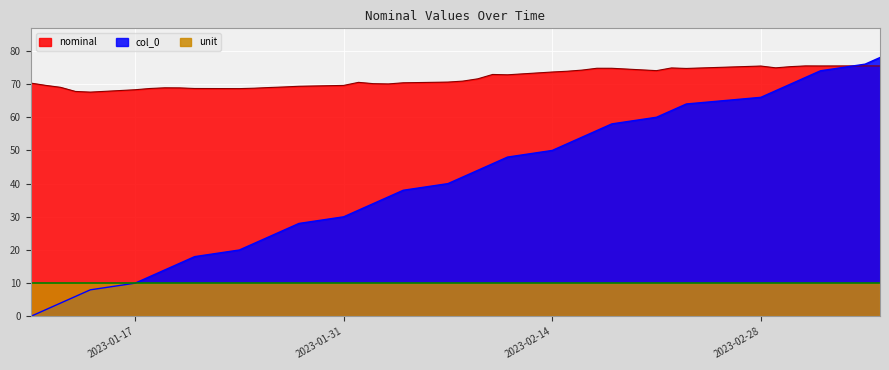

True or false: nominal and unit intersect in this chart.

False